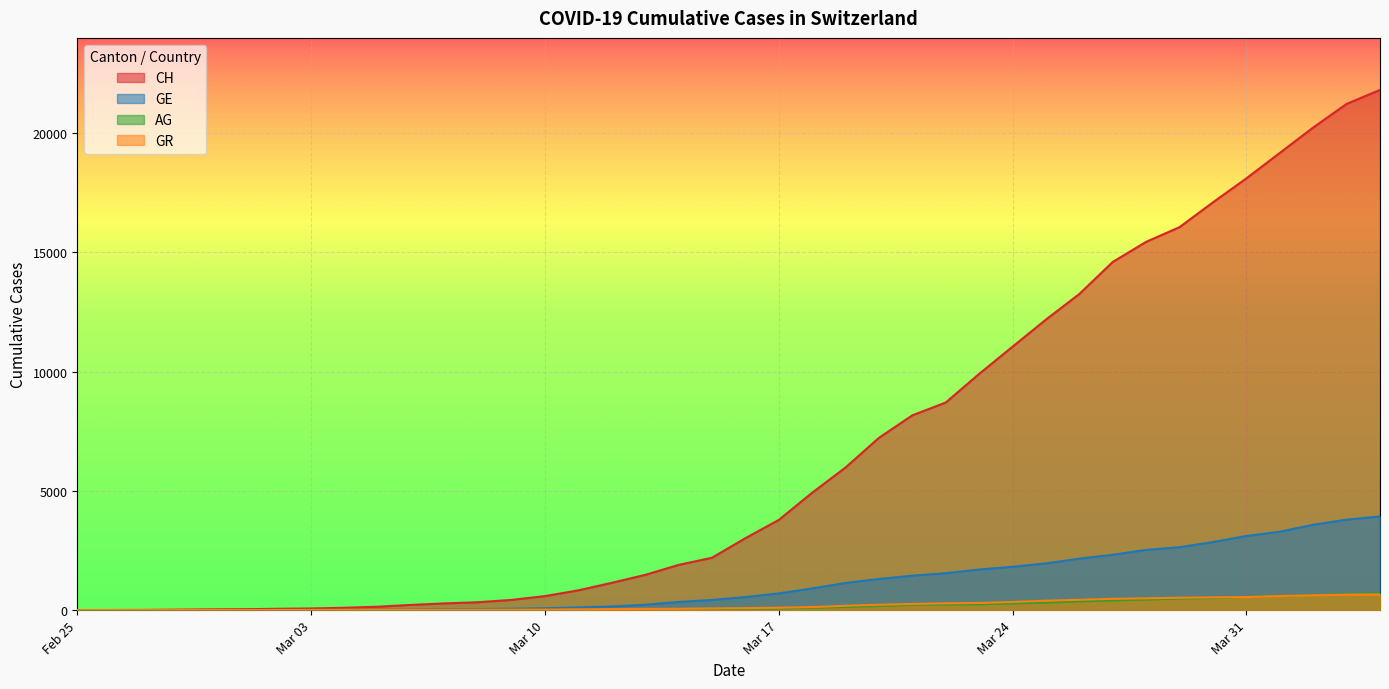

How many series are shown in this chart?

4